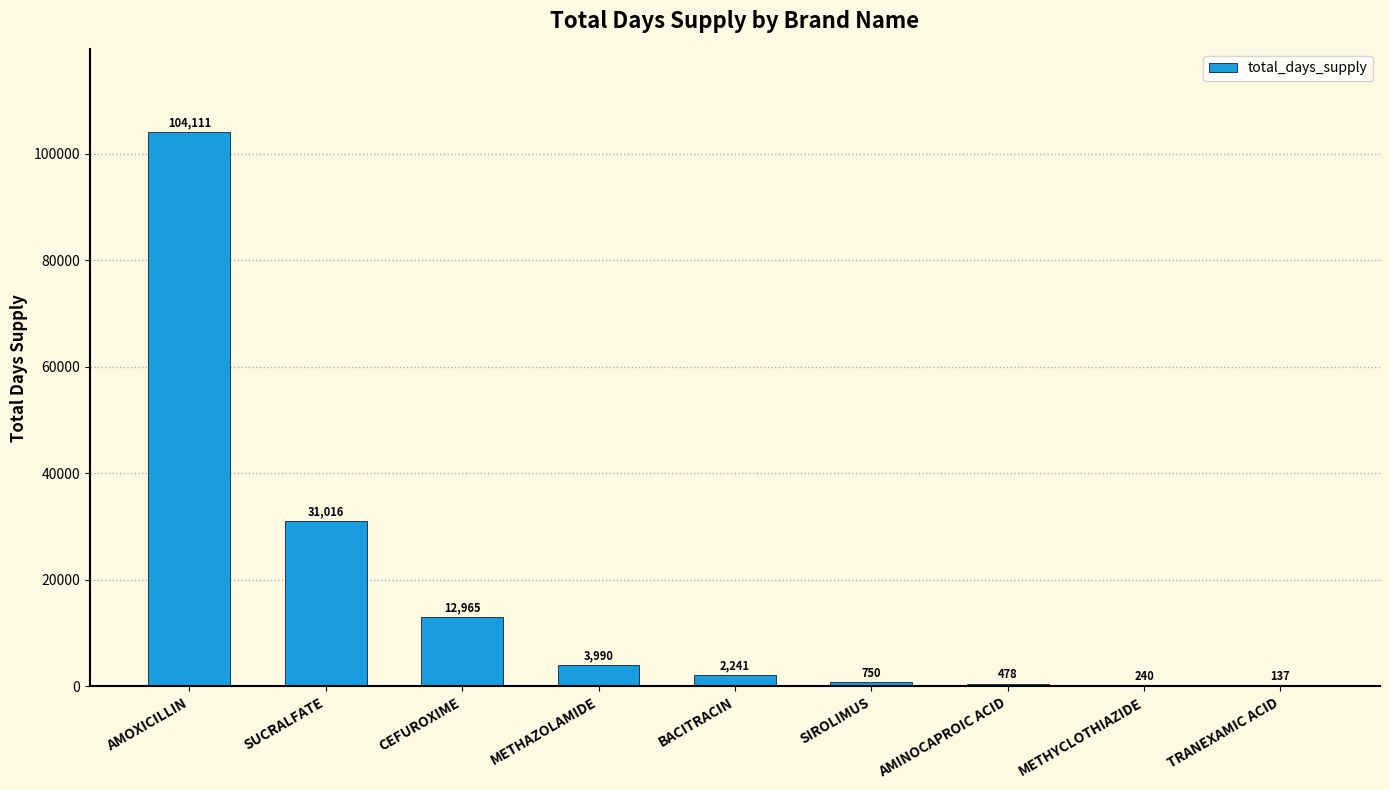

What is the difference between the values at METHYCLOTHIAZIDE and SUCRALFATE?

30776